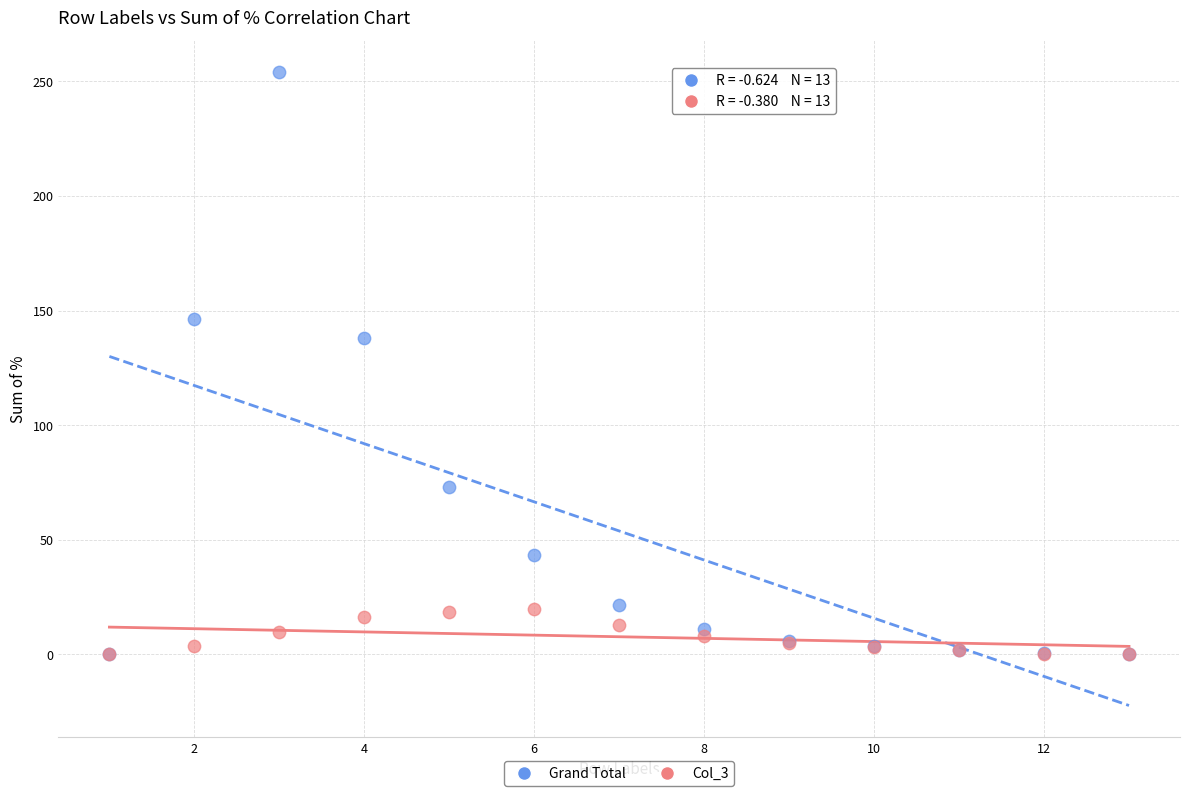

Across all series, what Y value is closest to 127?

138.2